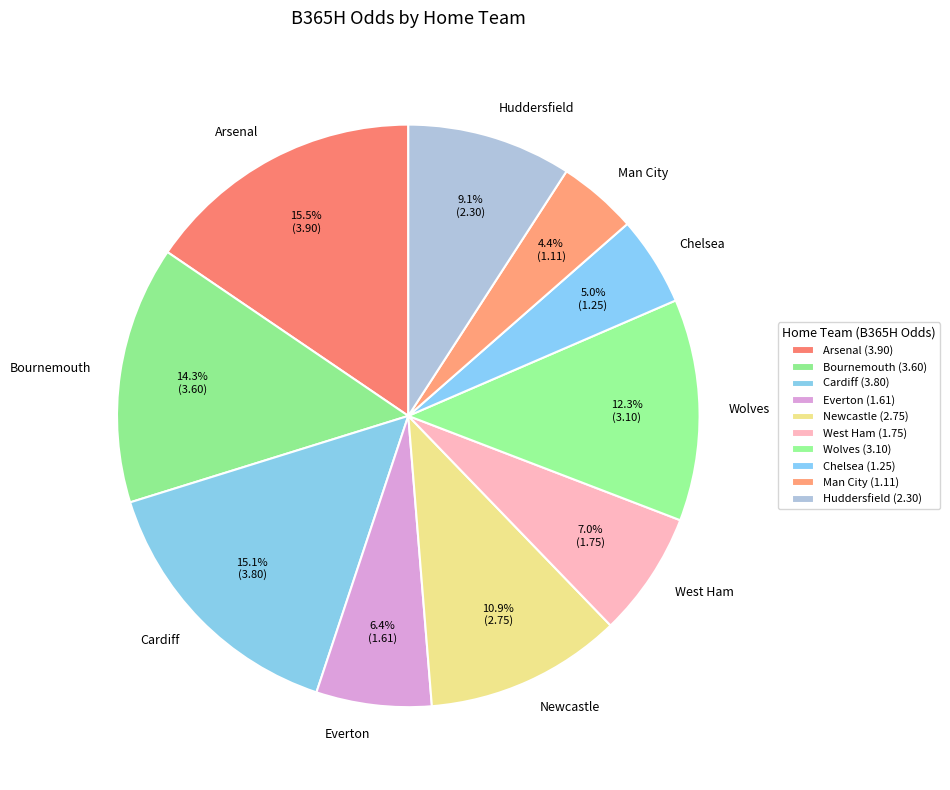

Is it true that Cardiff is 15% of the pie?

True